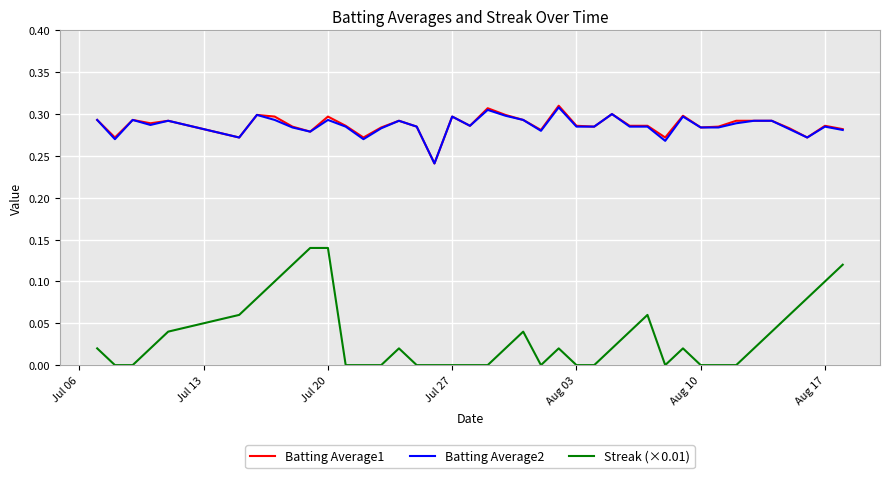

Does the chart display data point markers on the line(s)?

No